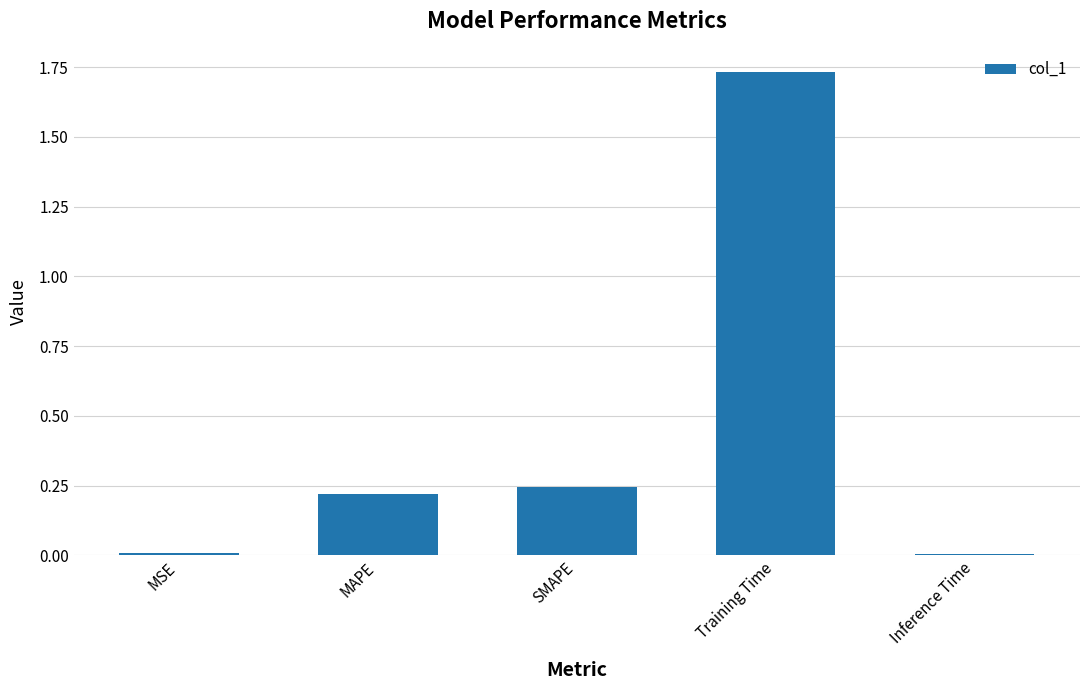

What is the label of the 2nd bar from the left?

MAPE